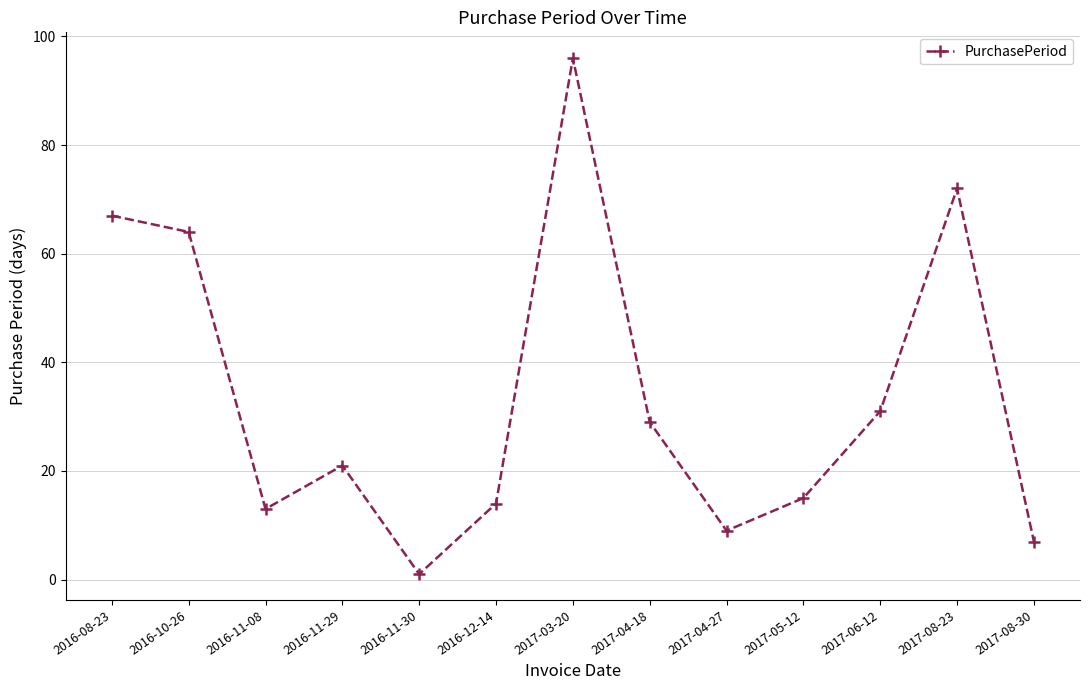

True or false: the data shows 31 at 2017-06-12.

True